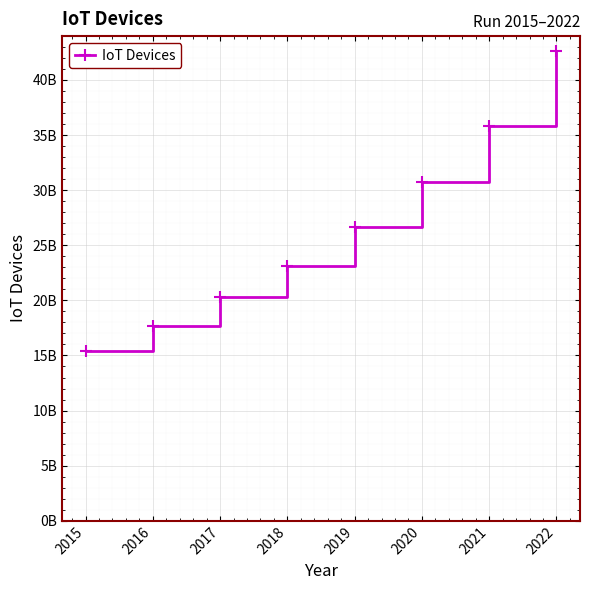

Is this an area chart (filled region under the line)?

No